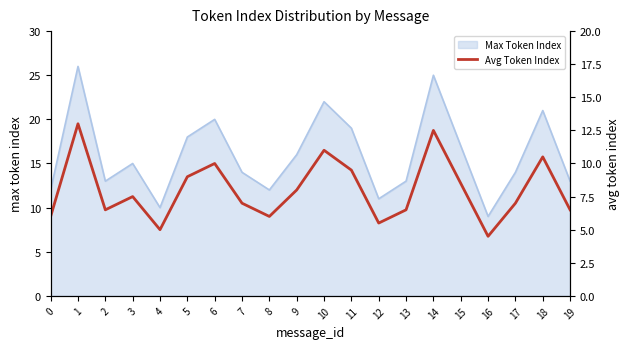

The value of Max Token Index at 19 is 4. True or false?

False